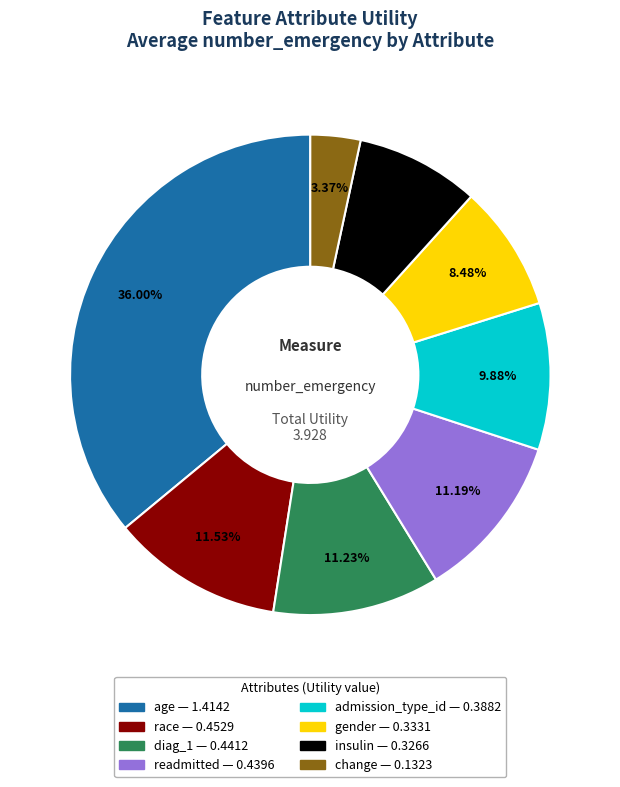

To the nearest percent, what portion does insulin represent?

8%